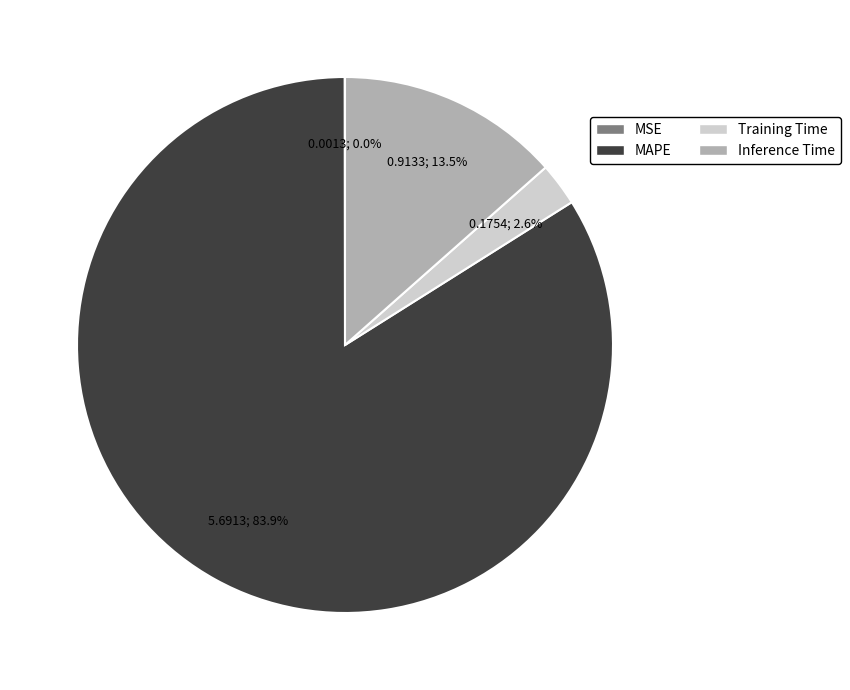

Combined, do Training Time and MAPE account for over 50%?

Yes